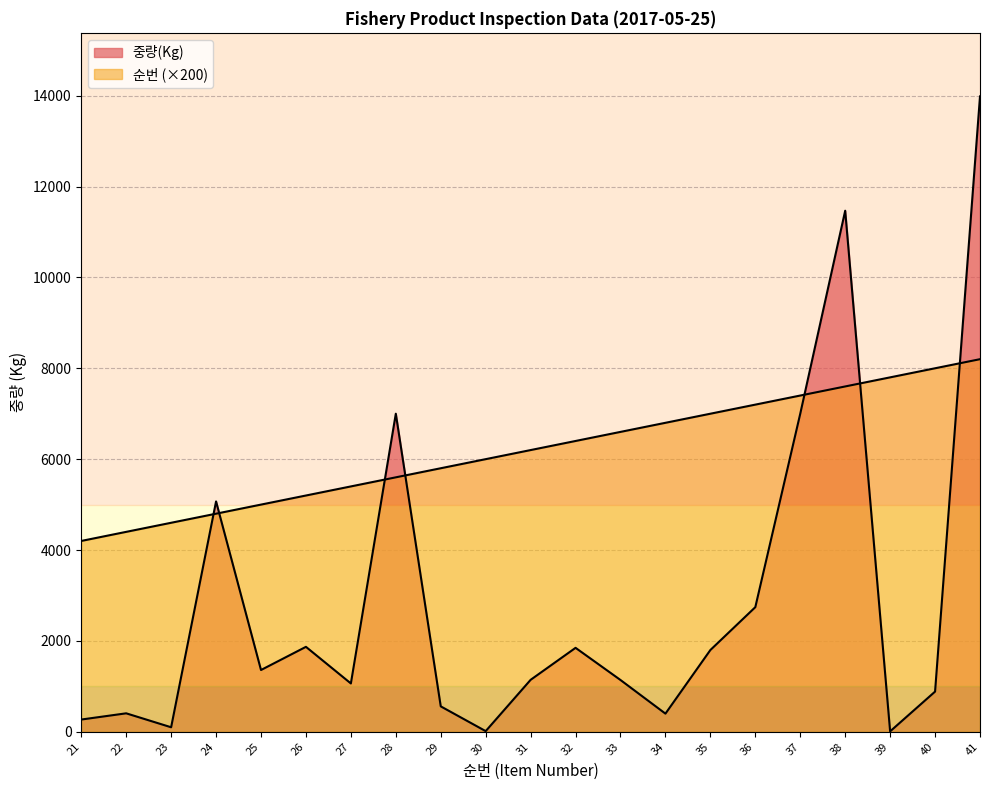

How many data points in 중량(Kg) are less than 1144?

10